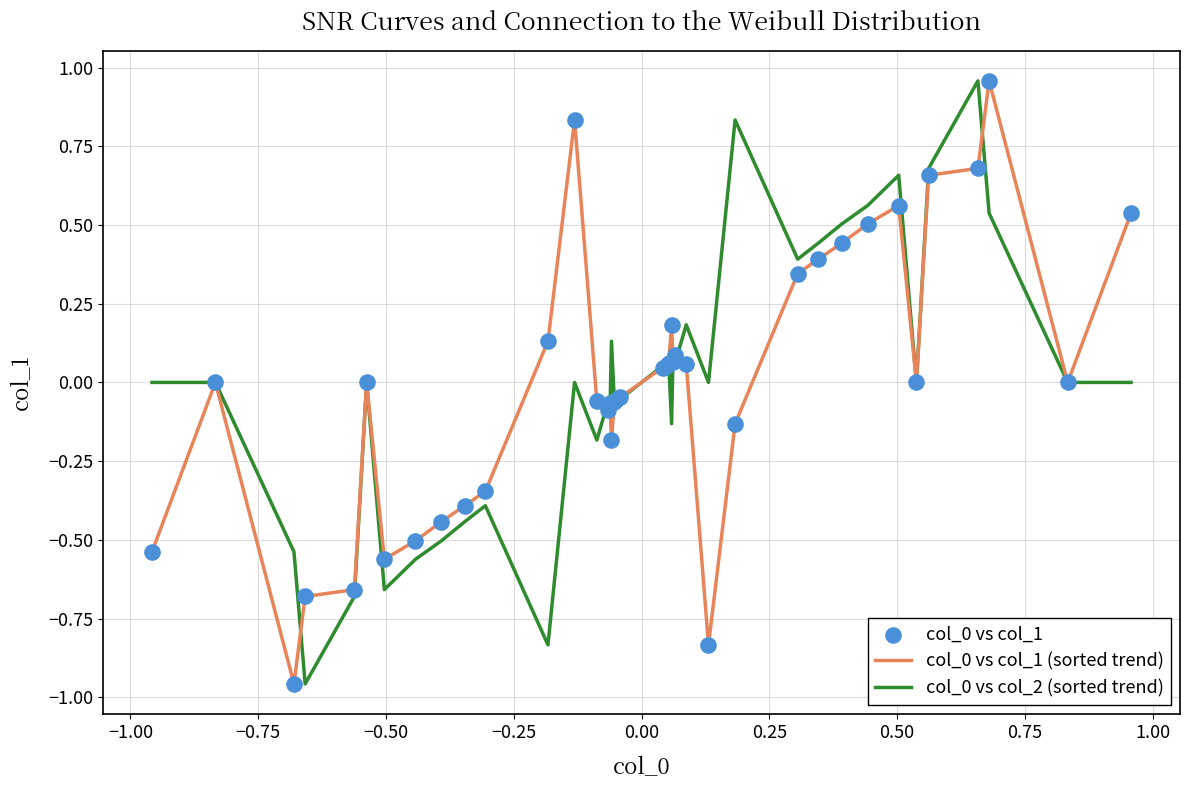

How many lines are shown in the chart?

2